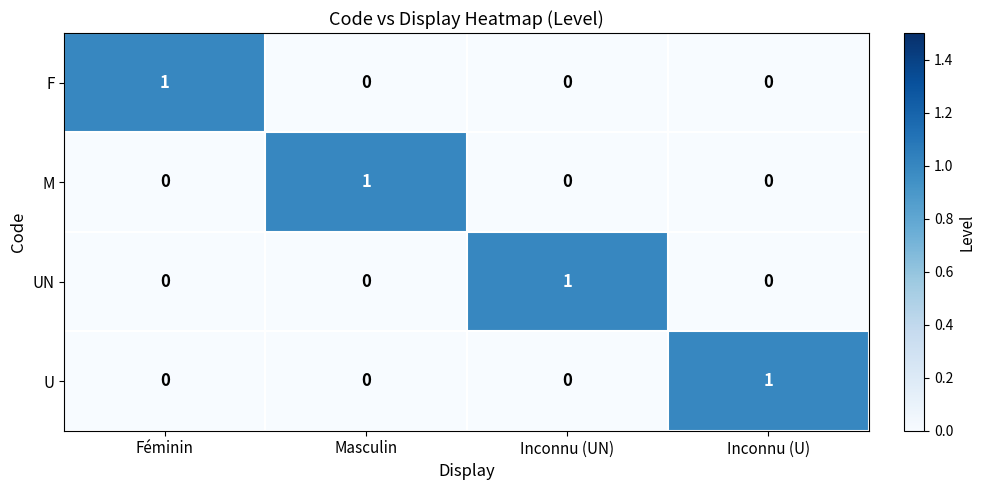

Reading left to right, extract all data points from this chart.

F: 1	0	0	0
M: 0	1	0	0
UN: 0	0	1	0
U: 0	0	0	1